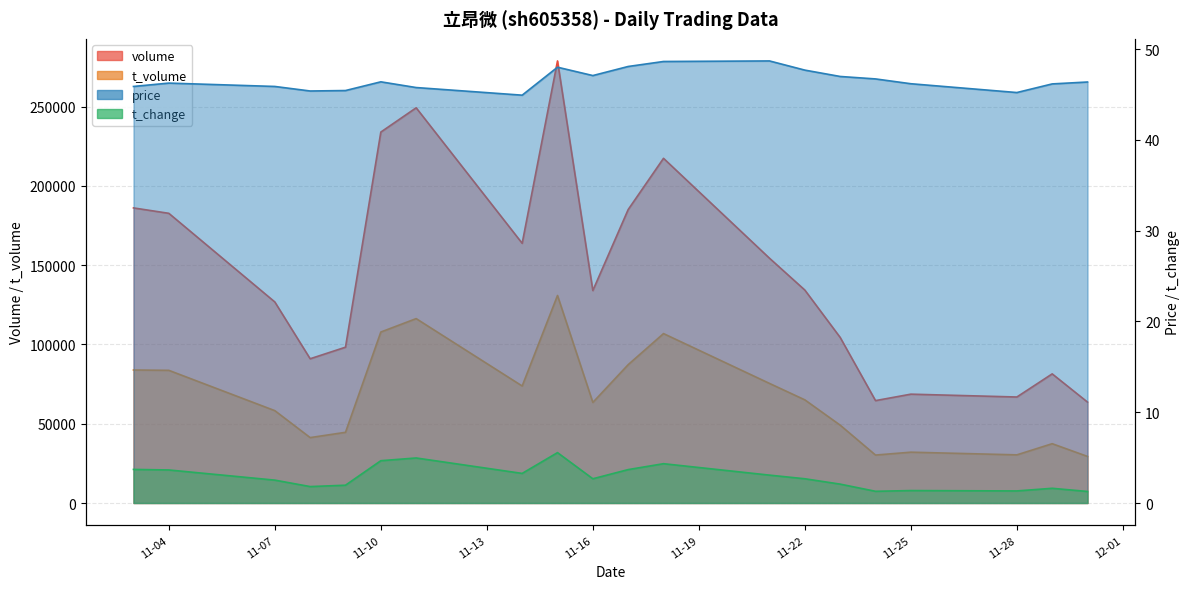

At how many categories does at least one series exceed 72367?

16